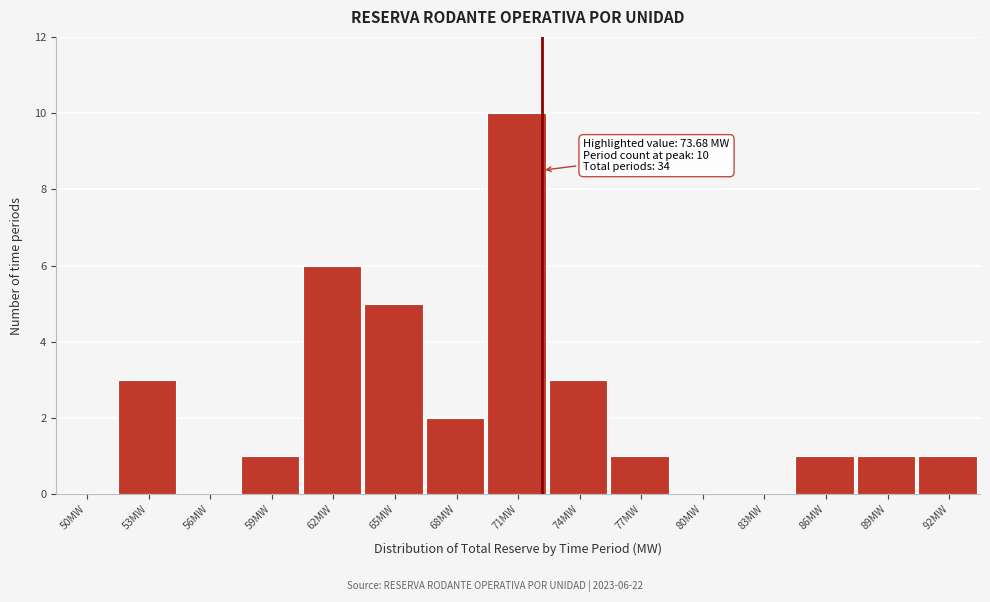

Reading right to left, transcribe all the data shown in this chart.

92MW=1	89MW=1	86MW=1	83MW=0	80MW=0	77MW=1	74MW=3	71MW=10	68MW=2	65MW=5	62MW=6	59MW=1	56MW=0	53MW=3	50MW=0